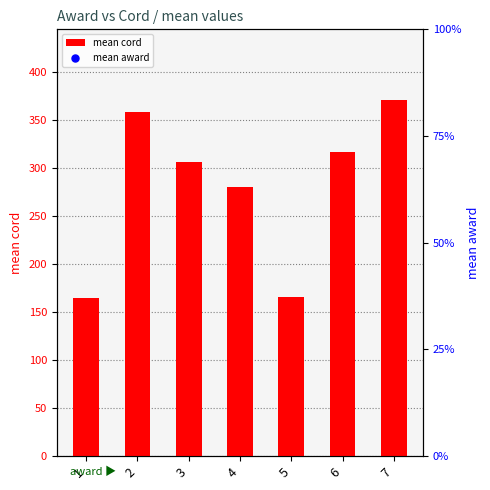

Which series contains the highest Y value?

mean award